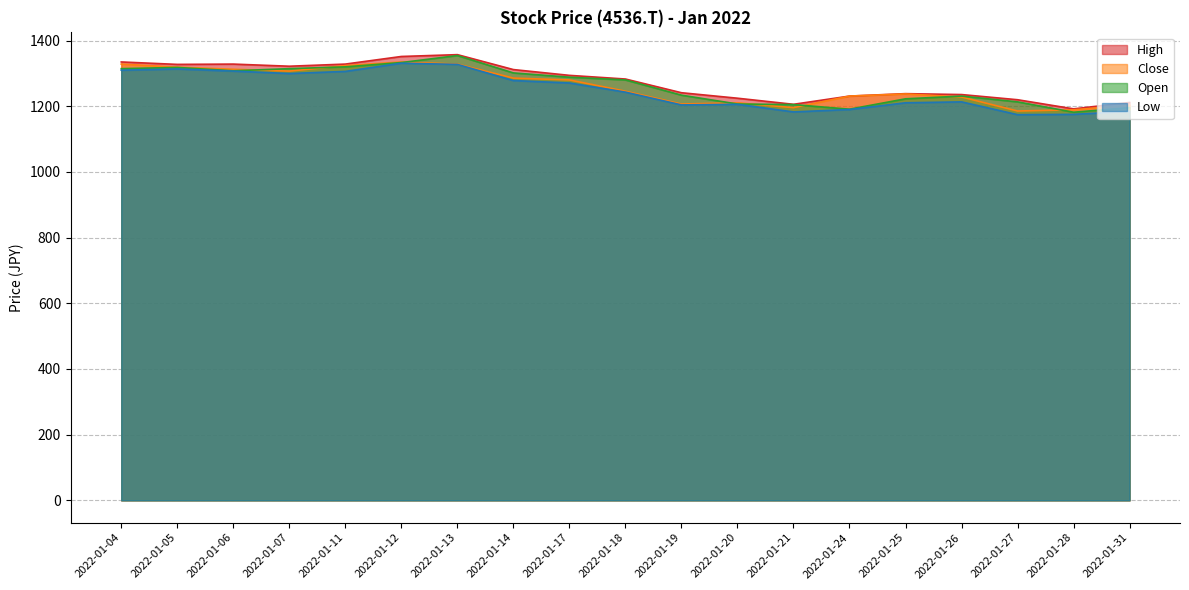

How many lines are shown in the chart?

4